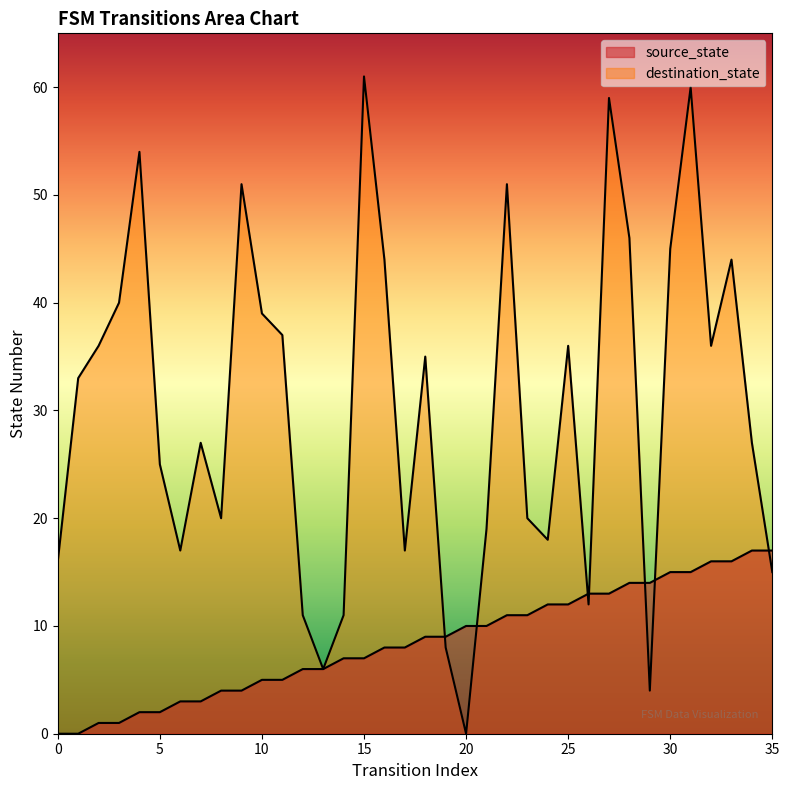

The destination_state series shows 45 at 30. True or false?

True